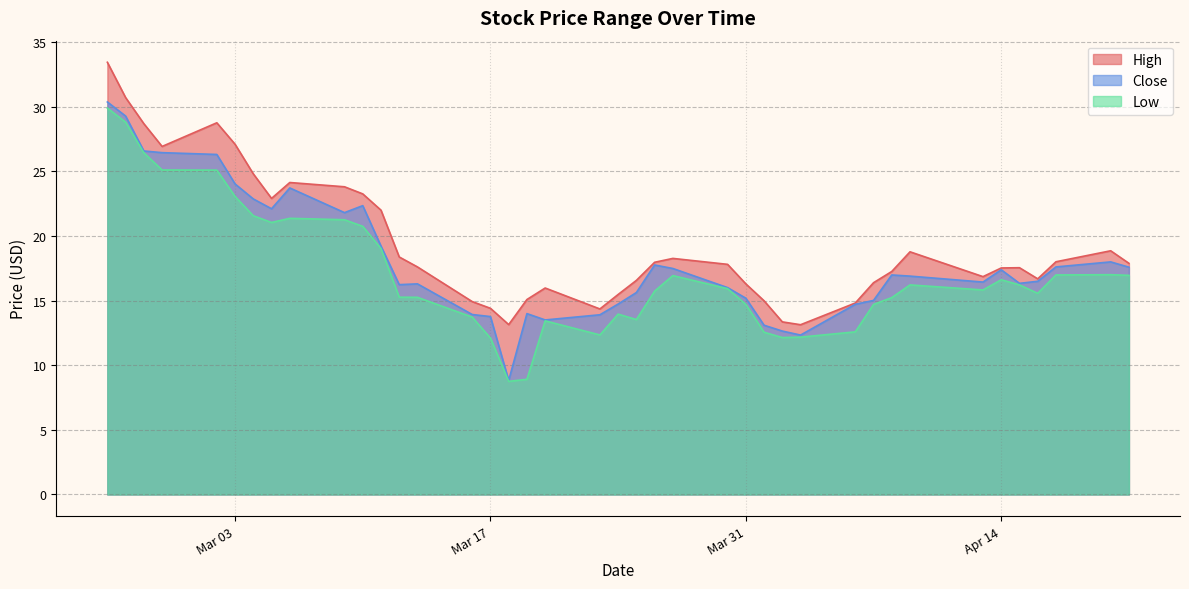

True or false: Low and High intersect in this chart.

False